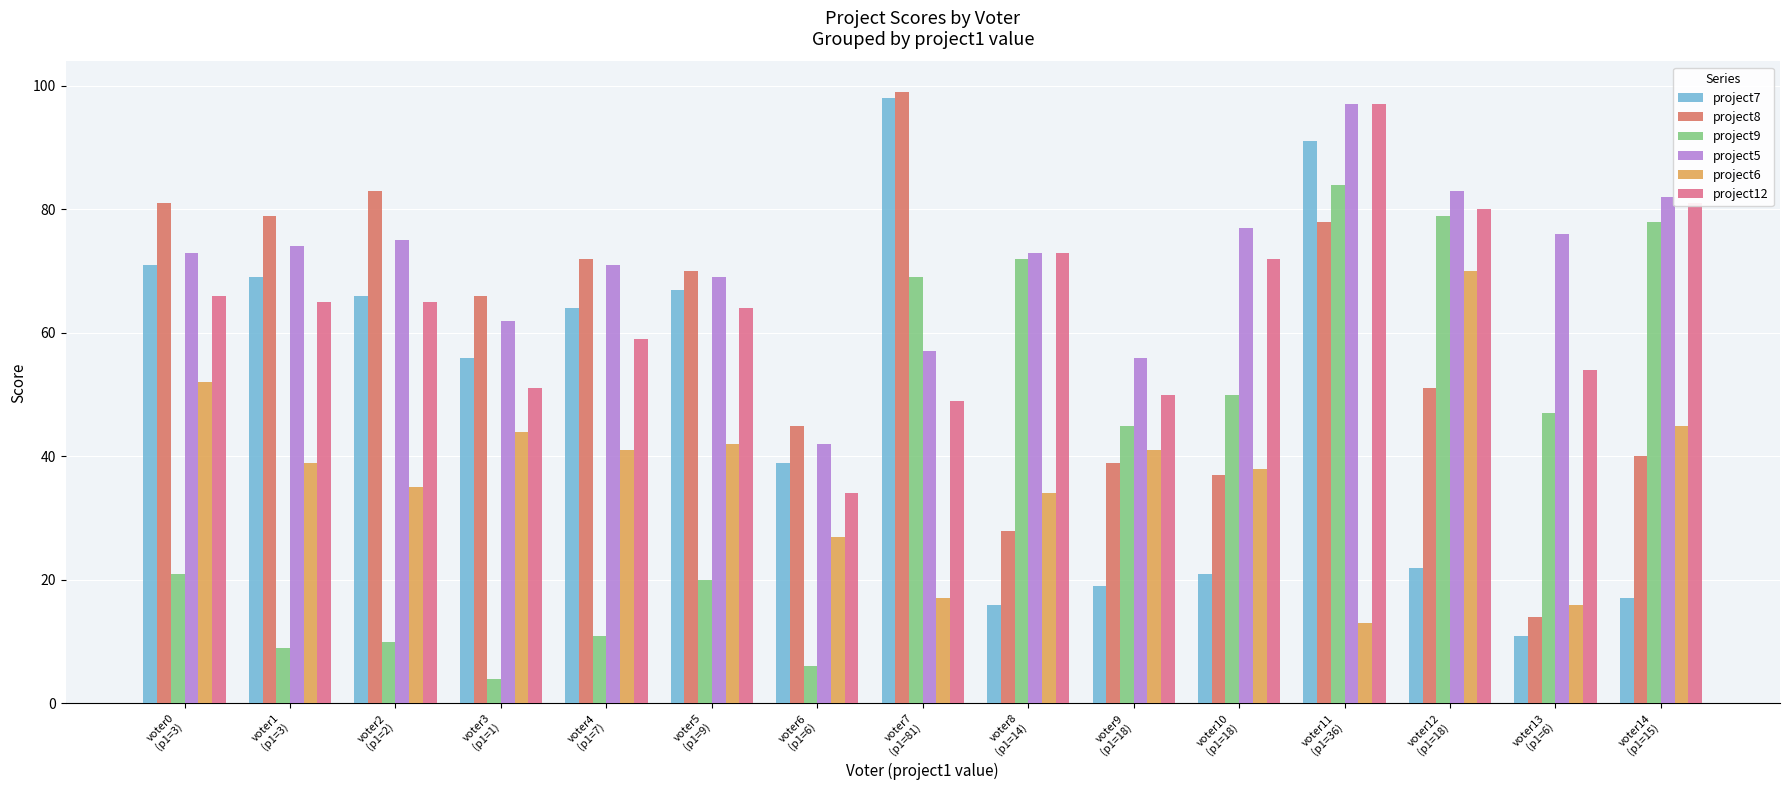

What is the label of the 12th bar from the right?

voter3
(p1=1)